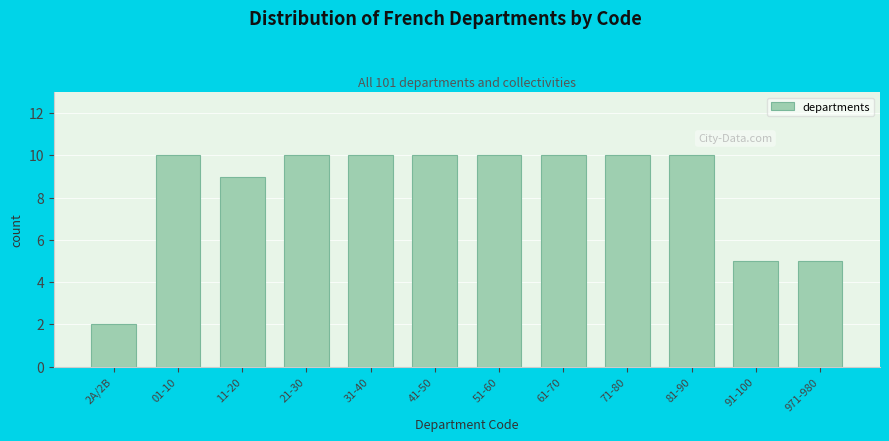

Reading left to right, transcribe all the data shown in this chart.

2A/2B=2	01-10=10	11-20=9	21-30=10	31-40=10	41-50=10	51-60=10	61-70=10	71-80=10	81-90=10	91-100=5	971-980=5